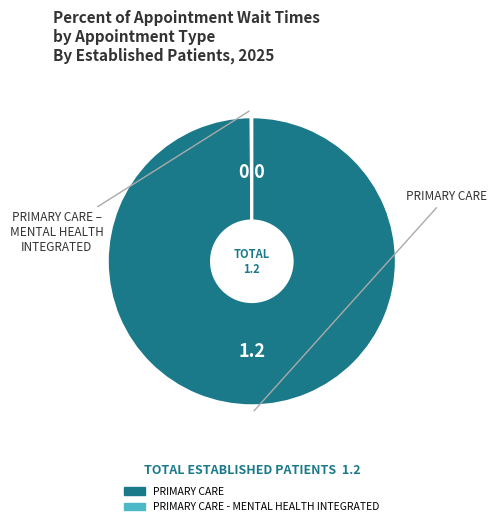

Is there a majority slice in this chart?

Yes